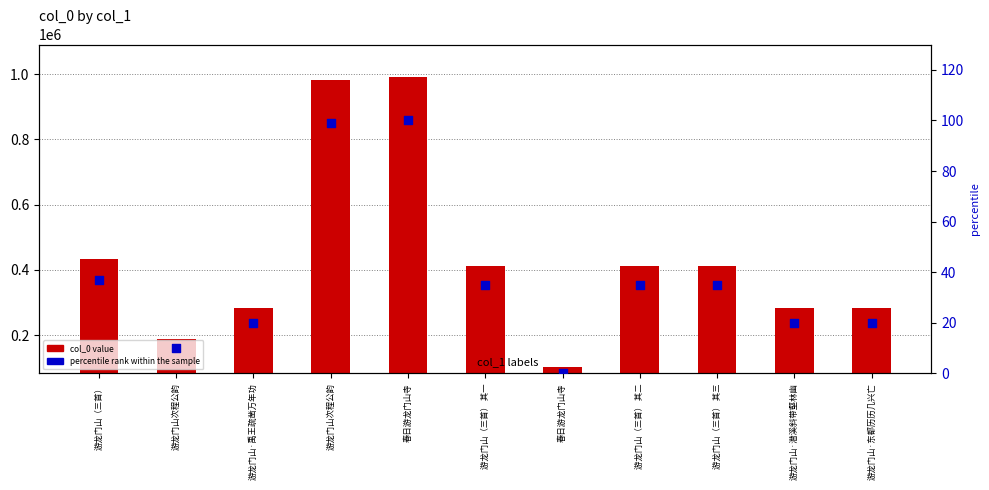

Which series reaches the maximum Y coordinate?

col_0 value